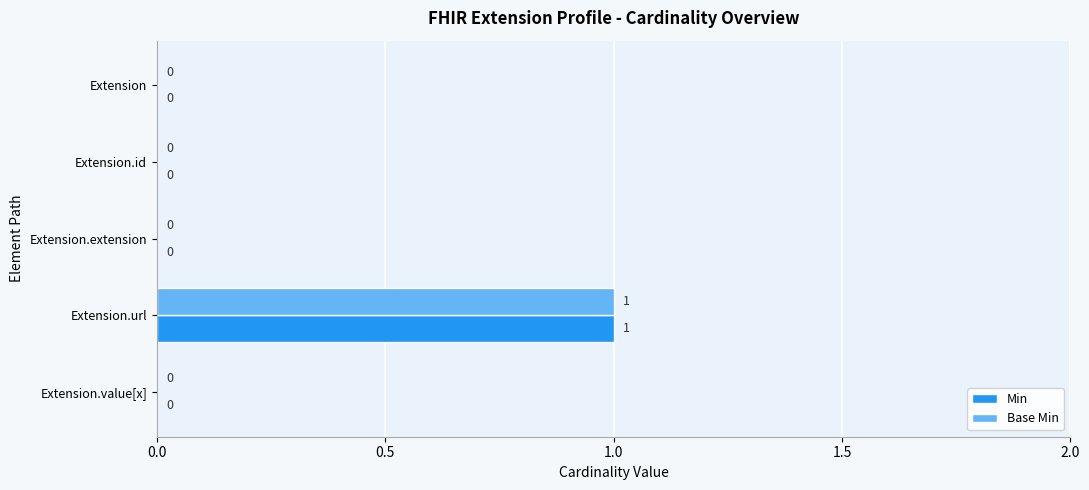

At which category is the sum across all series the highest?

Extension.url